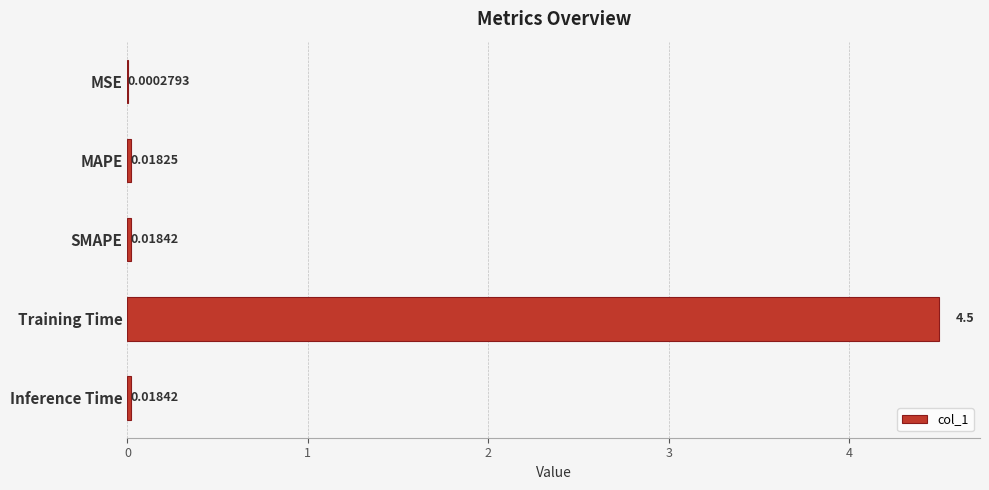

Which has a higher value, SMAPE or Training Time?

Training Time